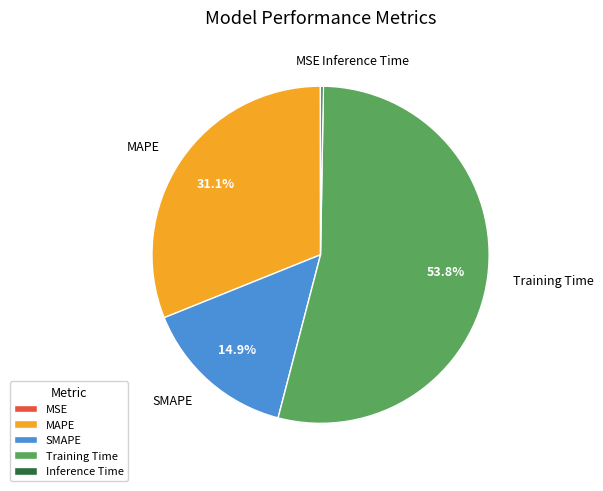

Which category has the biggest portion of the pie?

Training Time